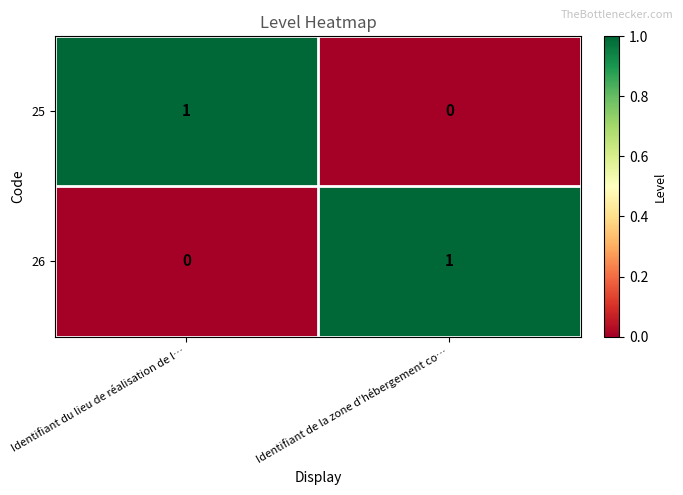

Where is 25 nearest to the value 0?

Identifiant de la zone d’hébergement co…